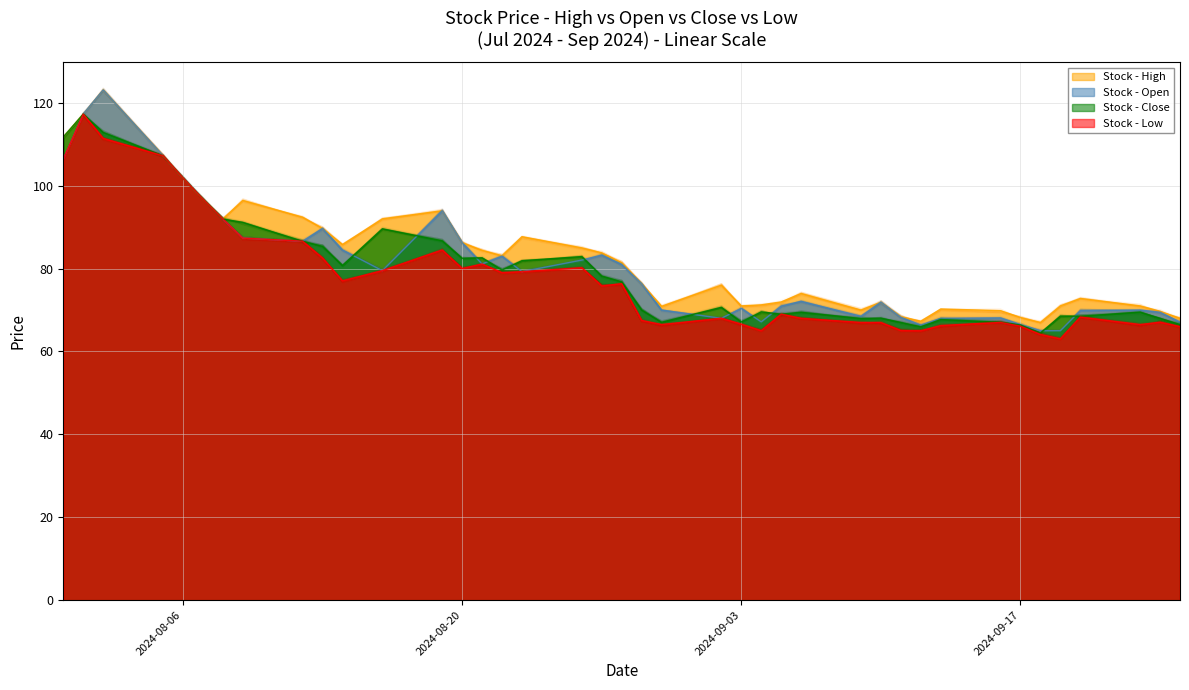

How many data points in High are above 81?

20